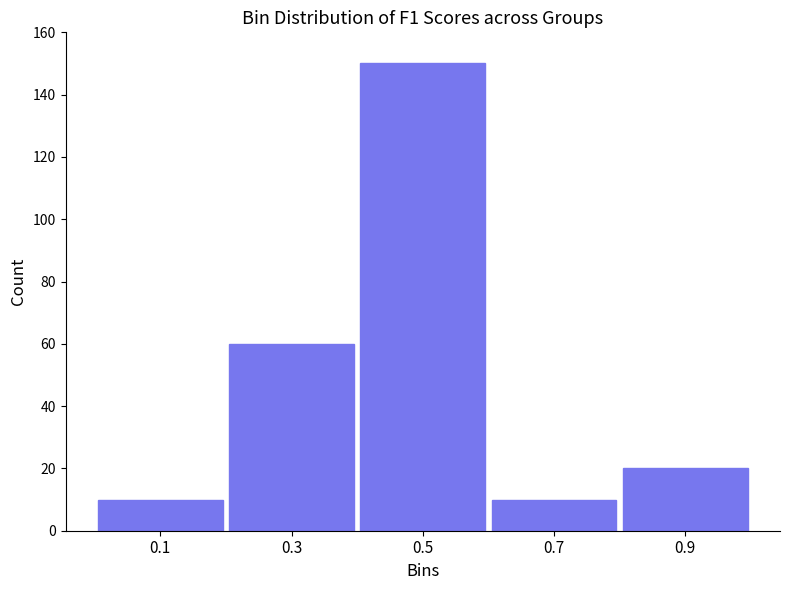

Reading left to right, transcribe this chart: for each bar, give the range it covers on the x-axis and its height. The values are not printed on the chart, so give them approximately, as read against the axis.

0.0 to 0.2: 10
0.2 to 0.4: 60
0.4 to 0.6: 150
0.6 to 0.8: 10
0.8 to 1.0: 20